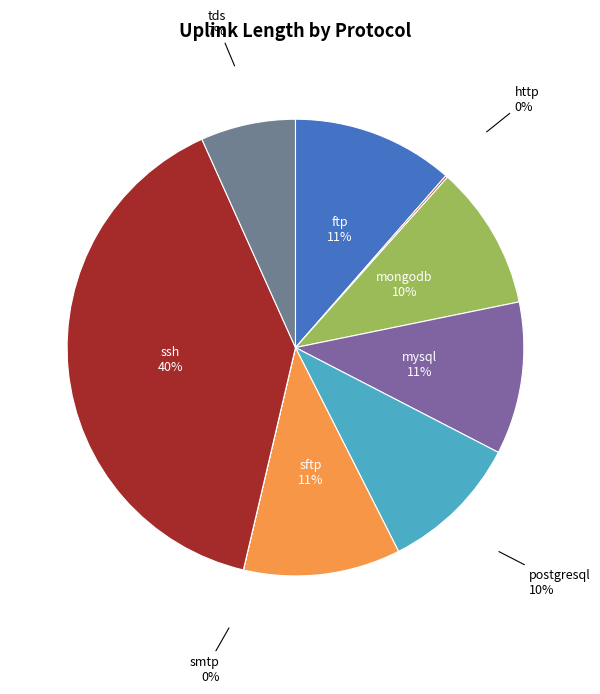

The ssh slice represents 29% of the pie. True or false?

False